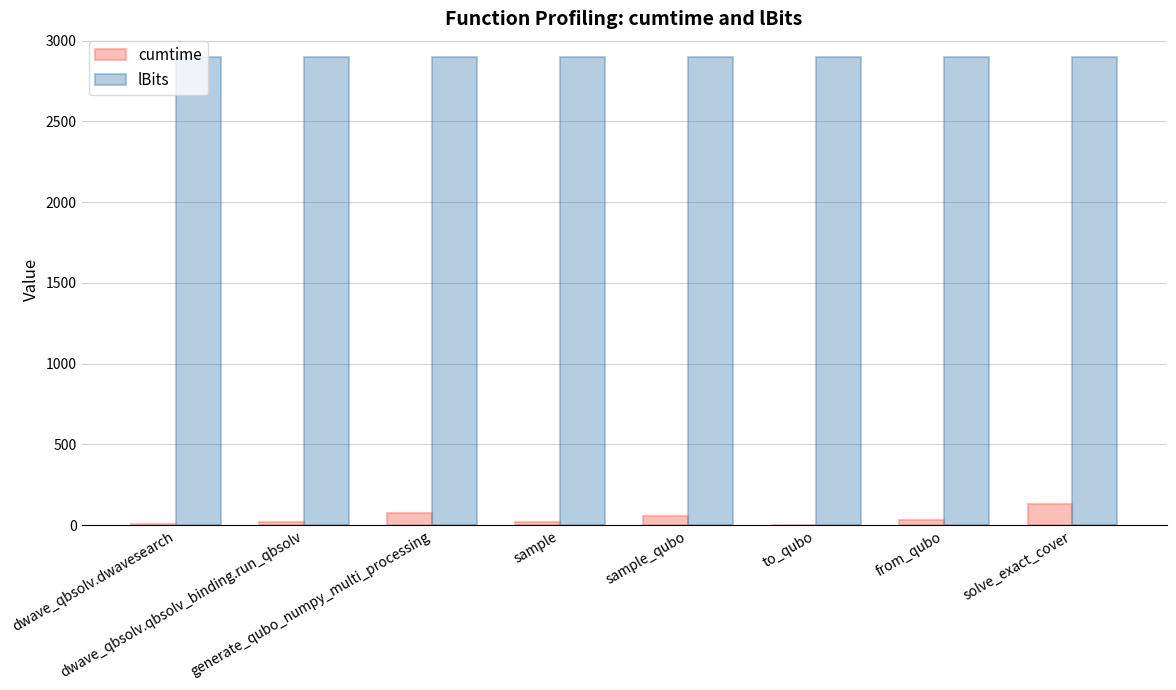

What is the maximum value shown in the chart?

2900.0